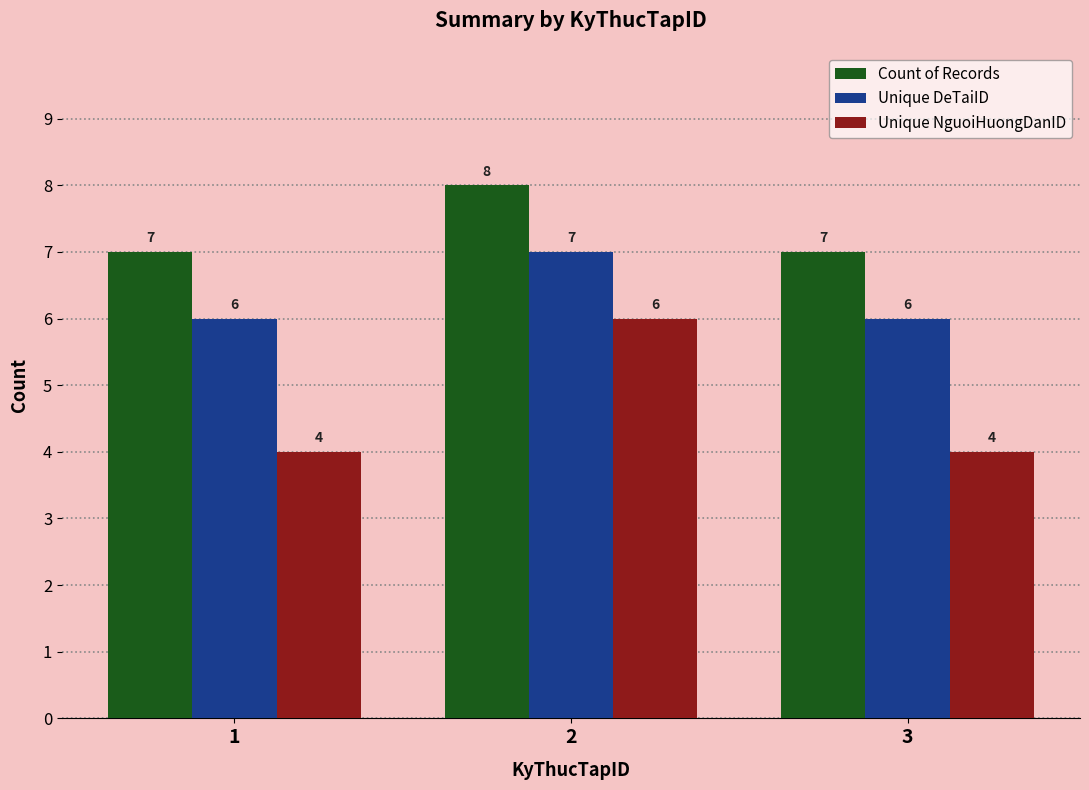

What is the approximate value of Unique DeTaiID at 1?

6